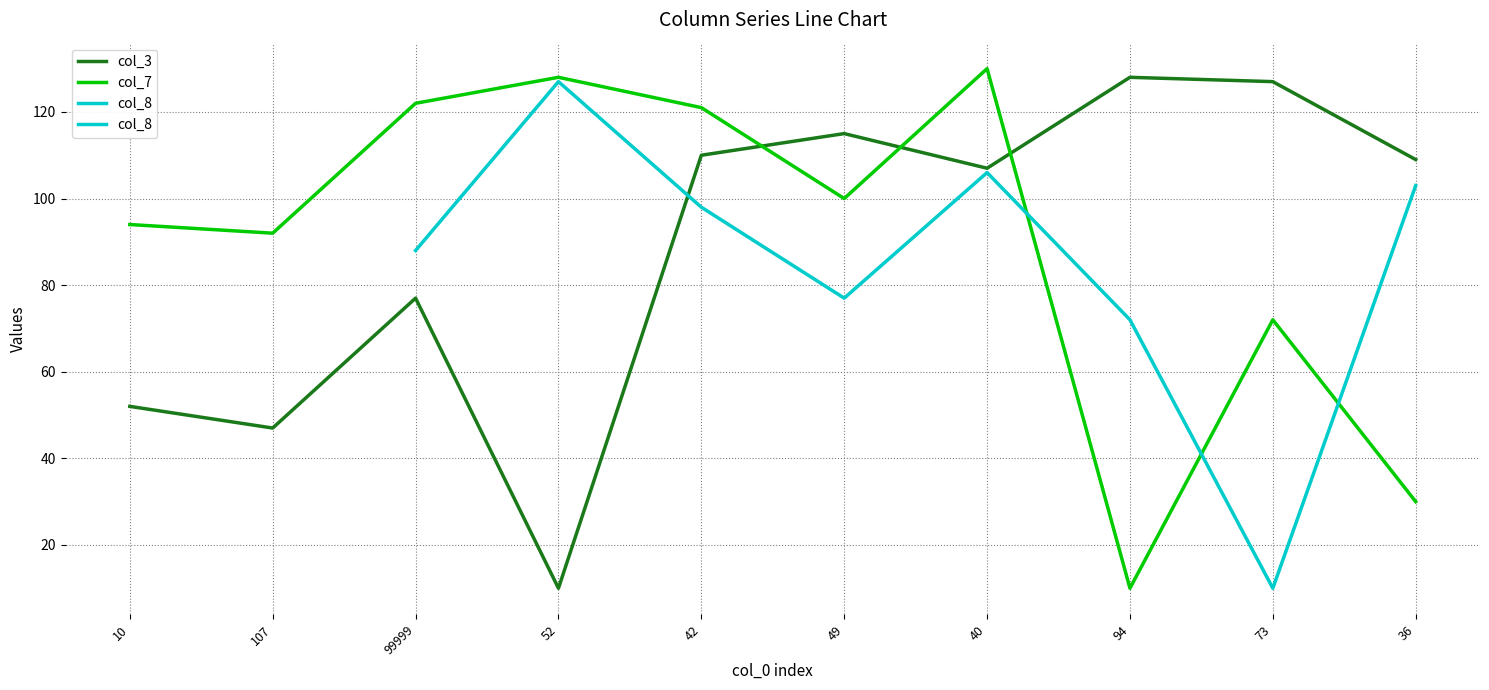

What is the value of the col_3 point at the 2nd from the left?

47